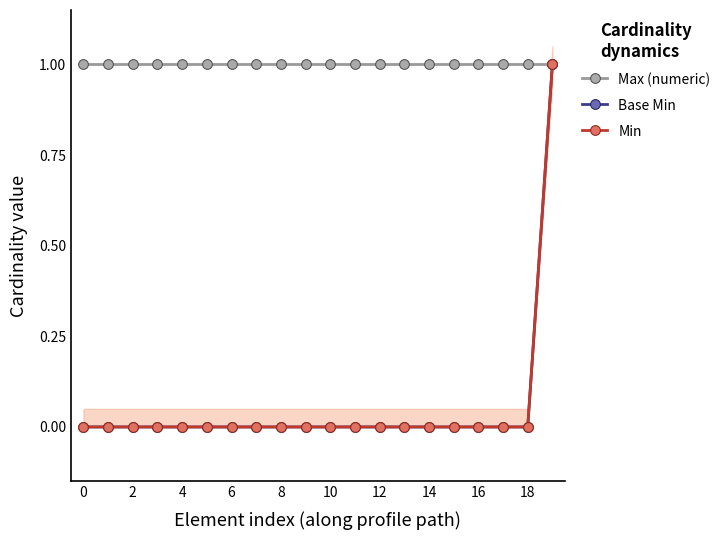

Reading left to right, what are all the values shown in this chart?

Max (numeric): 1	1	1	1	1	1	1	1	1	1	1	1	1	1	1	1	1	1	1	1
Base Min: 0	0	0	0	0	0	0	0	0	0	0	0	0	0	0	0	0	0	0	1
Min: 0	0	0	0	0	0	0	0	0	0	0	0	0	0	0	0	0	0	0	1